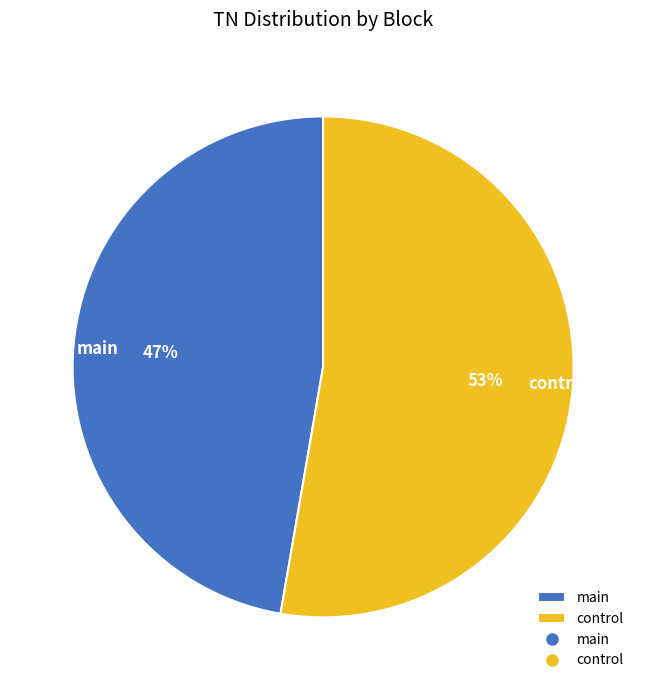

To the nearest percent, what is the combined percentage of control and main?

100%